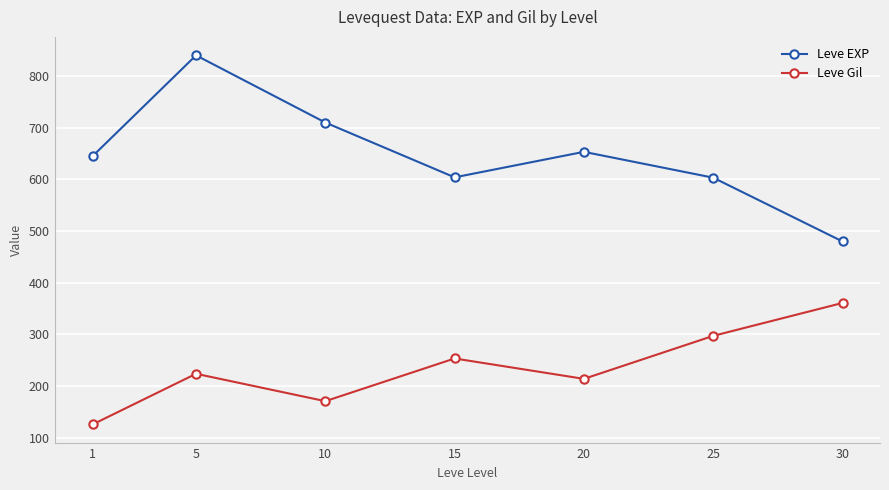

At which category is the sum across all series the highest?

5